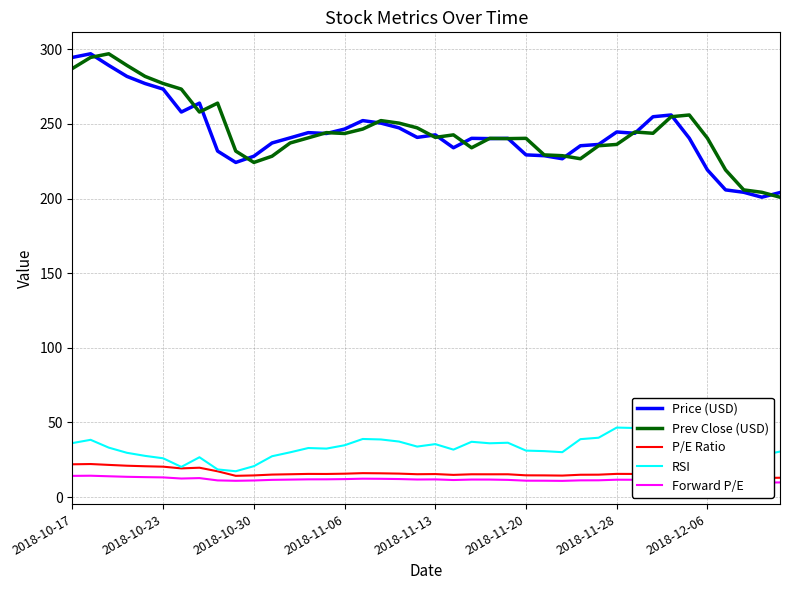

What is the maximum value shown in the chart?

297.0